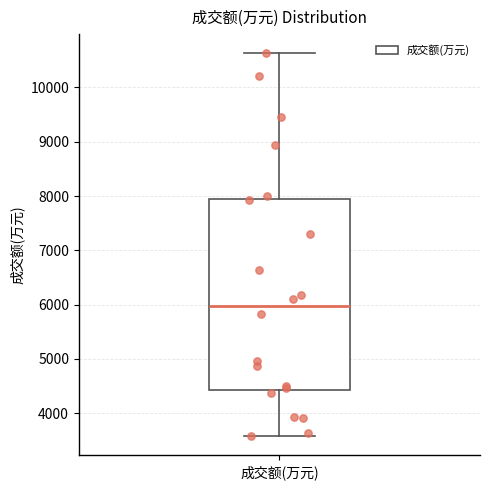

Transcribe this box plot: give where the median line is, the range the box spans, and where the two whiskers end, as read against the y-axis. The values are not printed on the chart, so give them approximately, as read against the axis.

median 6000, box 4400 to 7900, whiskers 3600 to 10600